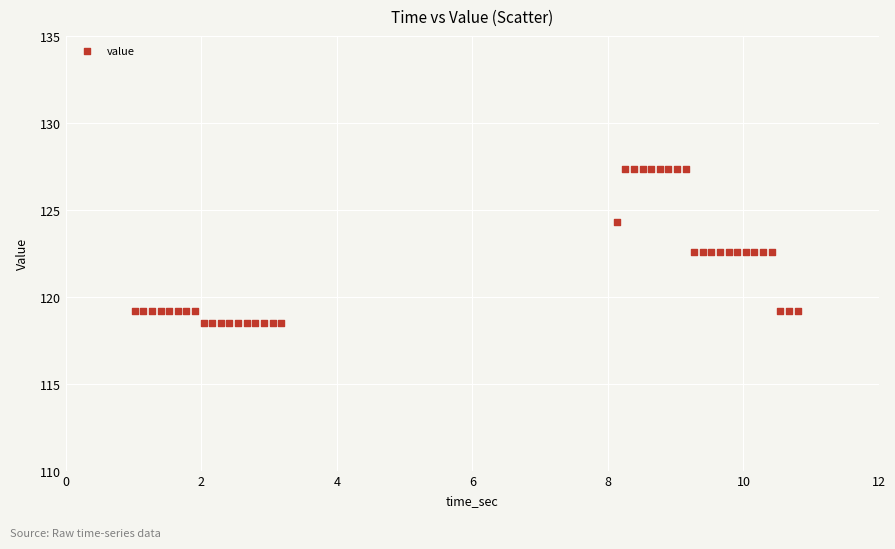

What is the range of X values (max minus min)?

9.8